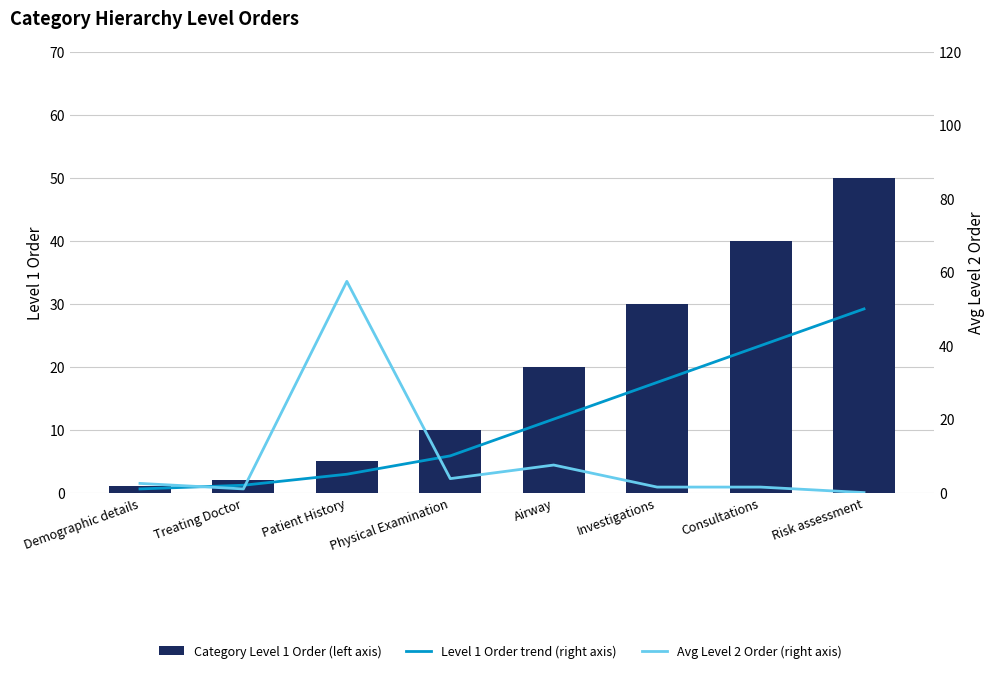

Which series changed the most between Treating Doctor and Risk assessment?

Category Level 1 Order (left axis)